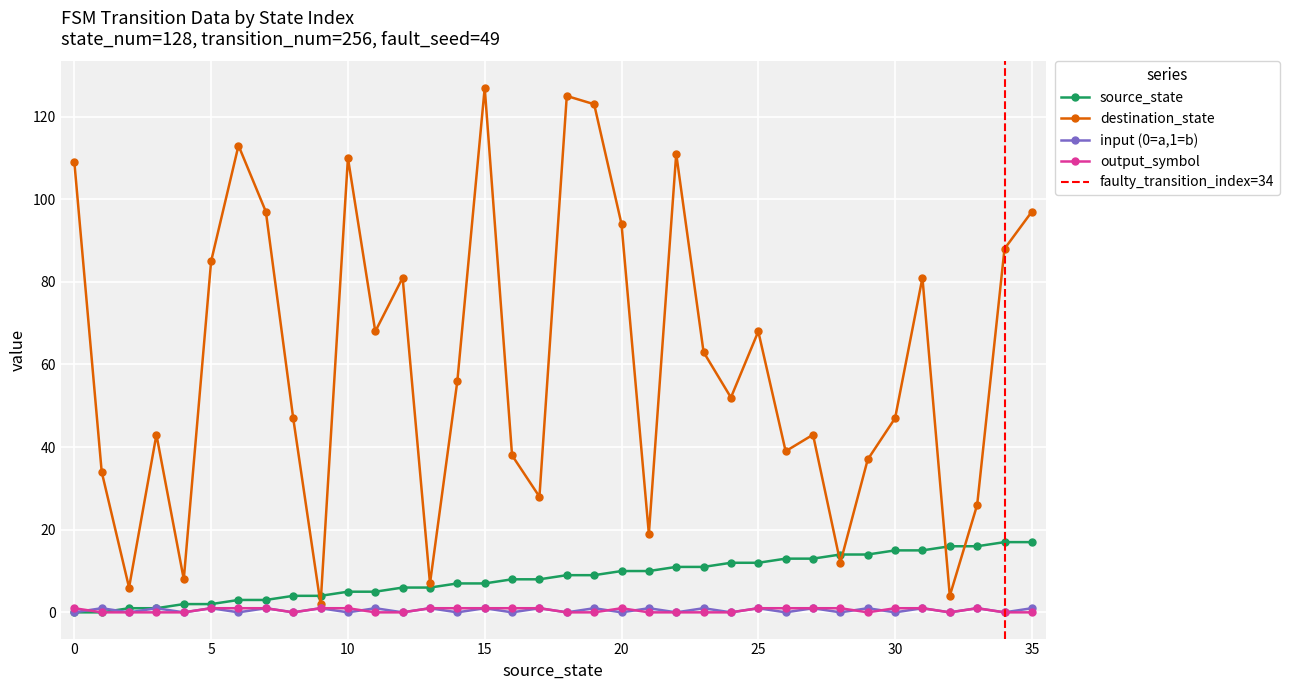

Is the value of output_symbol_series at 27 greater than the value of input_num_series at 15?

No